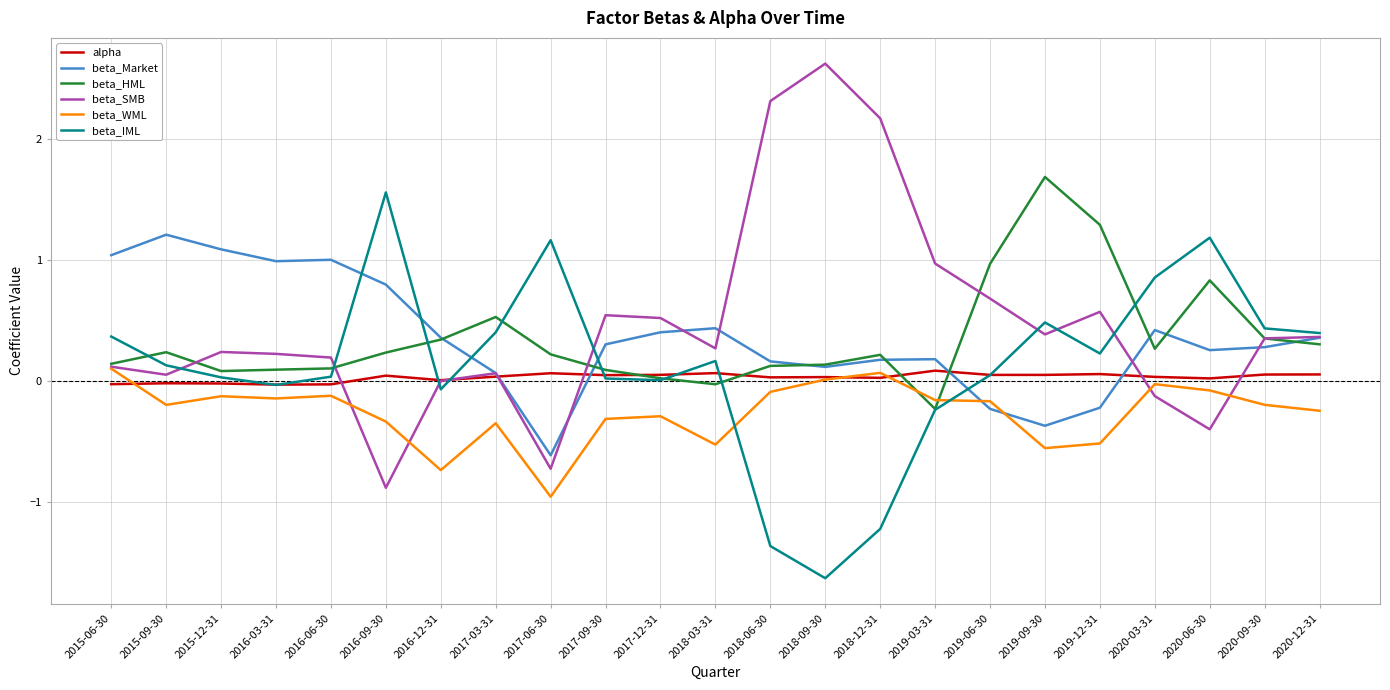

How many categories are shown in the chart?

23